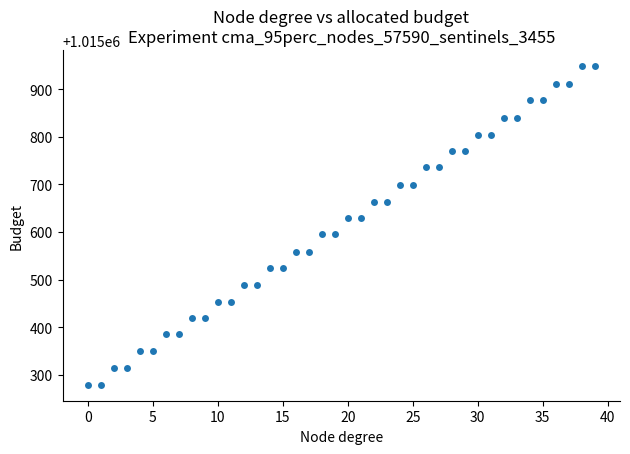

What is the range of Y values (max minus min)?

670